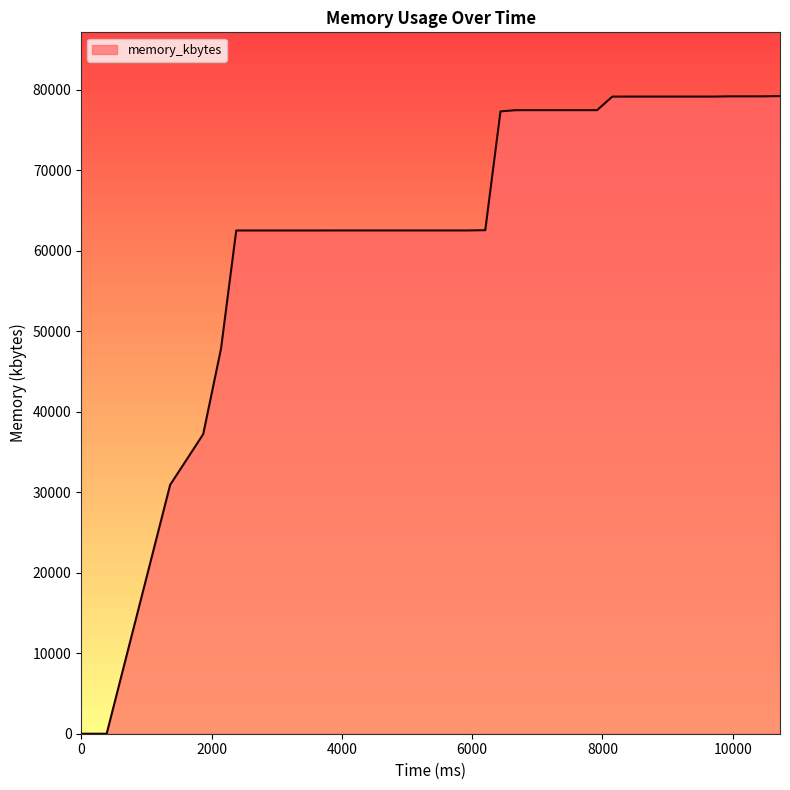

What is the difference between the maximum and minimum values?

79236